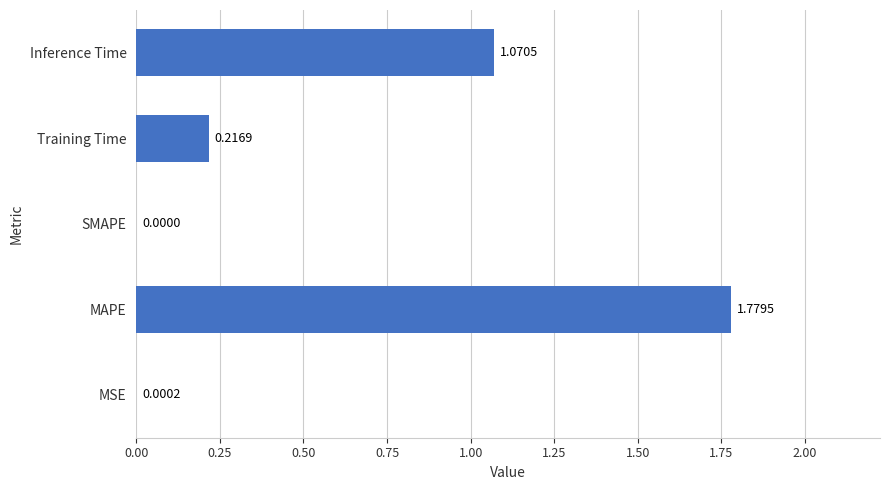

Between Training Time and SMAPE, which is larger?

Training Time